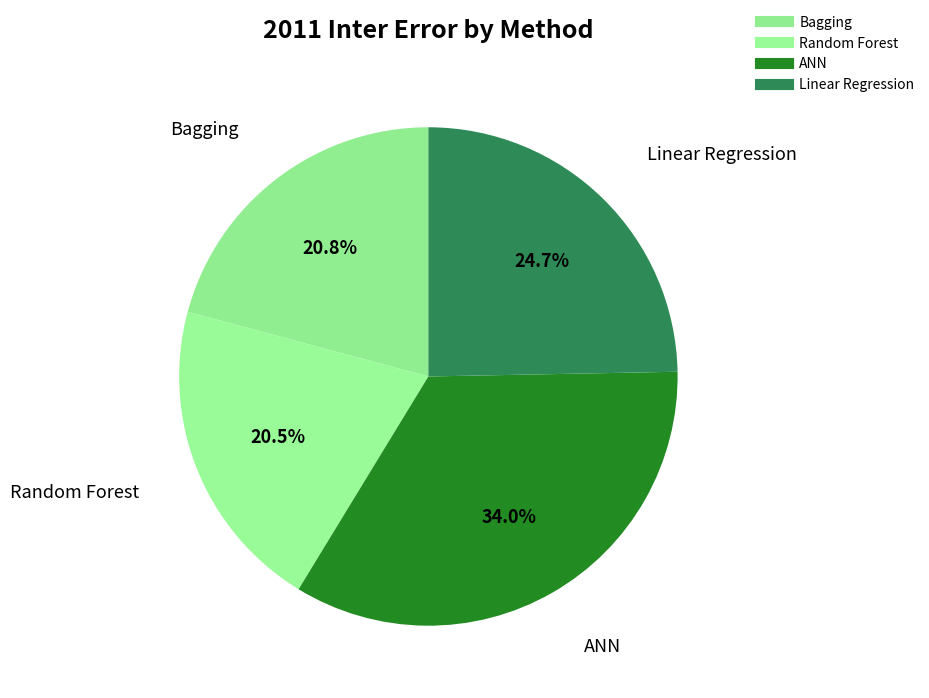

What percentage do Bagging and ANN together represent?

54.8%